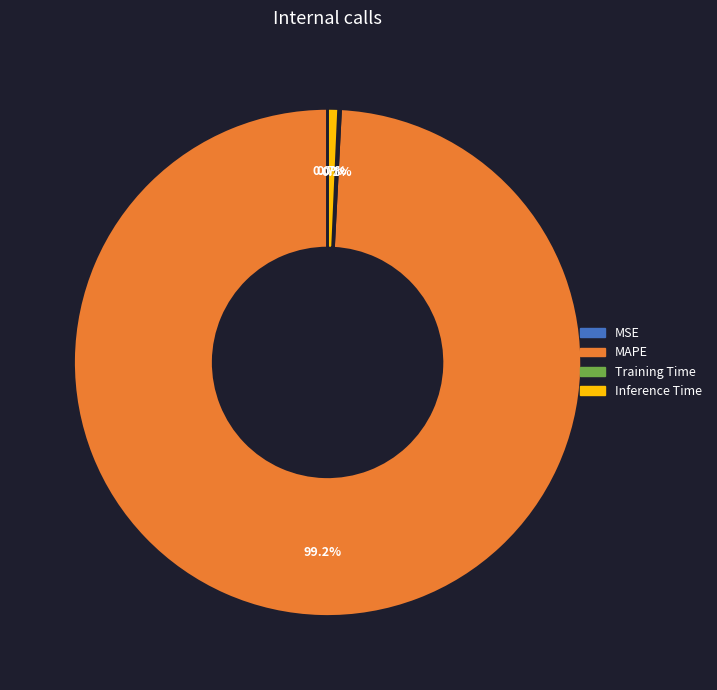

What is the change in value from MAPE to Training Time?

-143.7